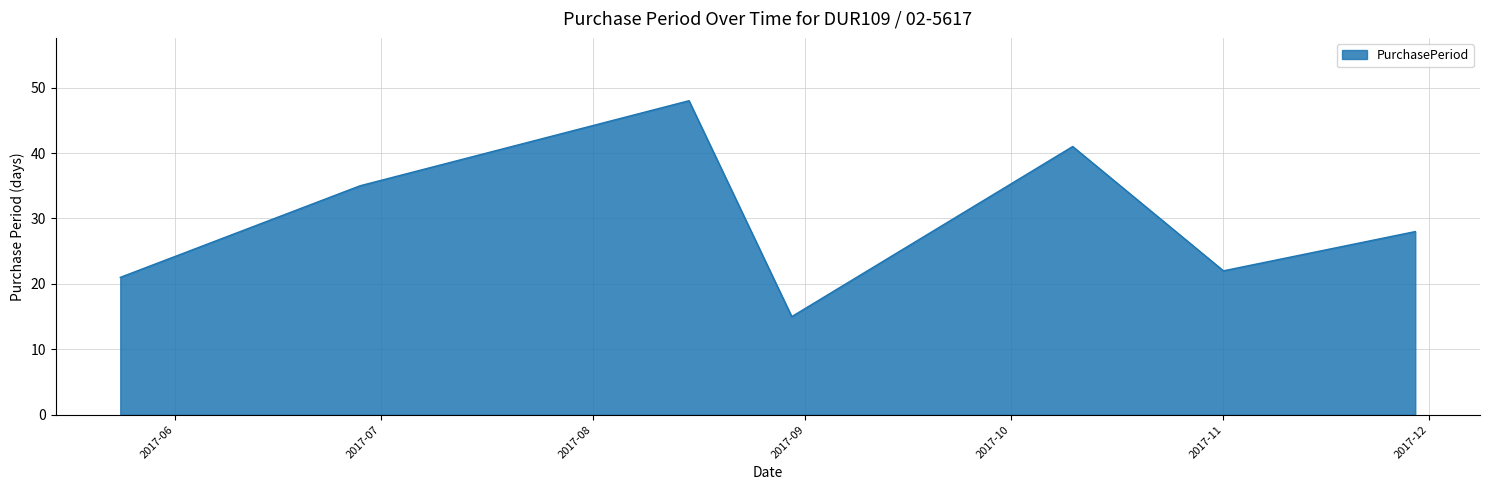

Reading left to right, extract all data points from this chart.

21	35	48	15	41	22	28